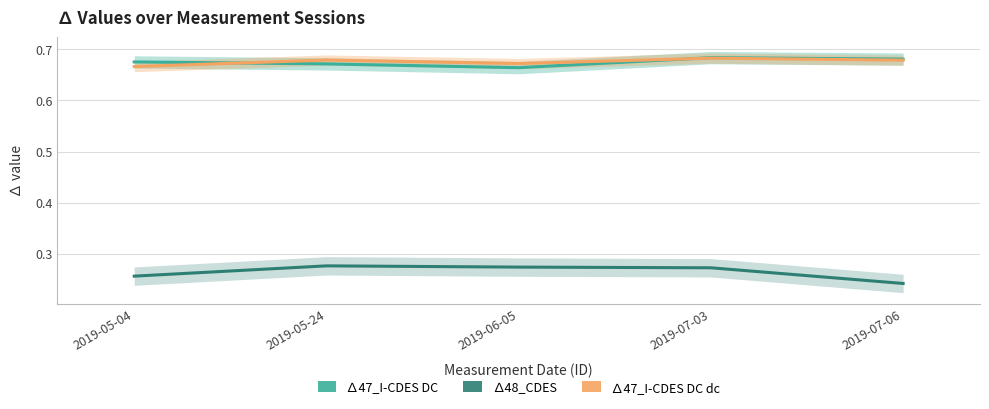

What value does the ∆48_CDES series have at 2019-05-04?

0.3